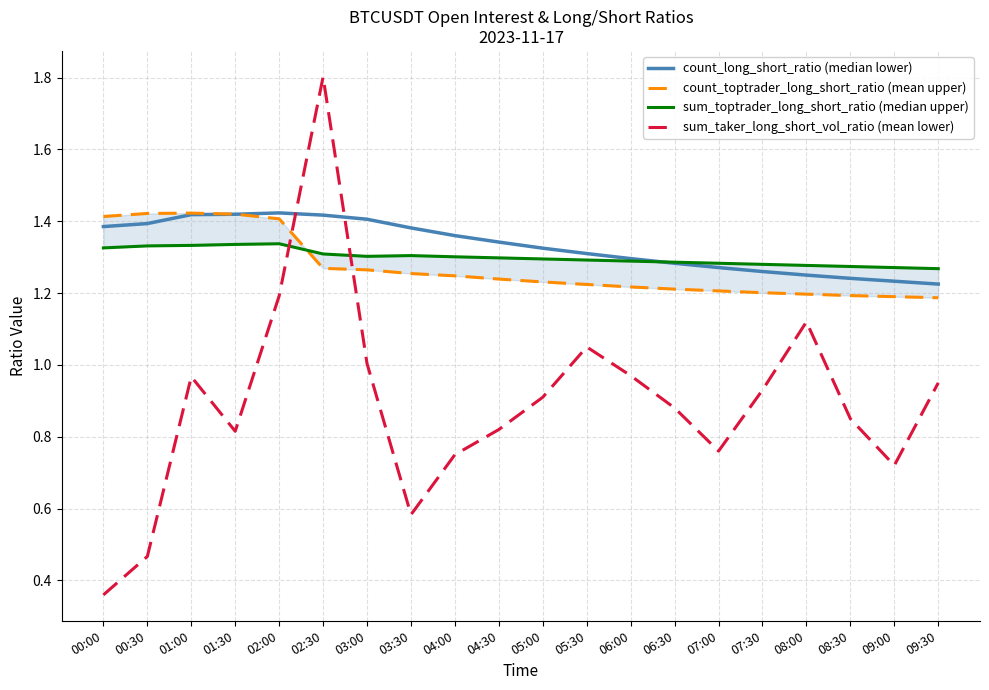

In count_toptrader_long_short_ratio (mean upper), how many points are higher than both neighbors (excluding endpoints)?

1